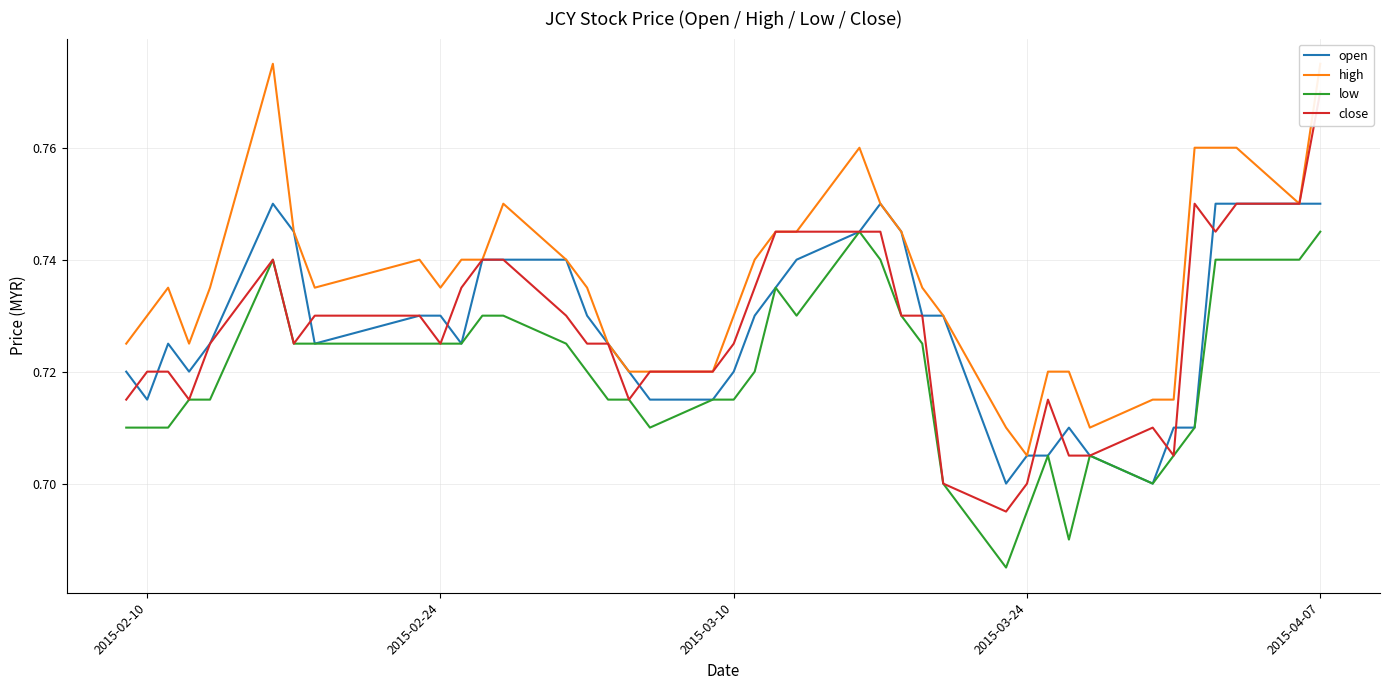

The value of low at 7 is 1.1. True or false?

False